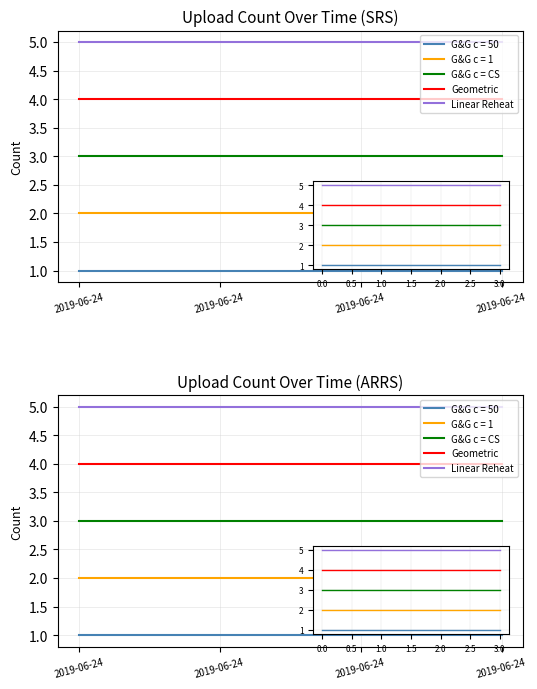

Where is Linear Reheat nearest to the value 5?

2019-06-24